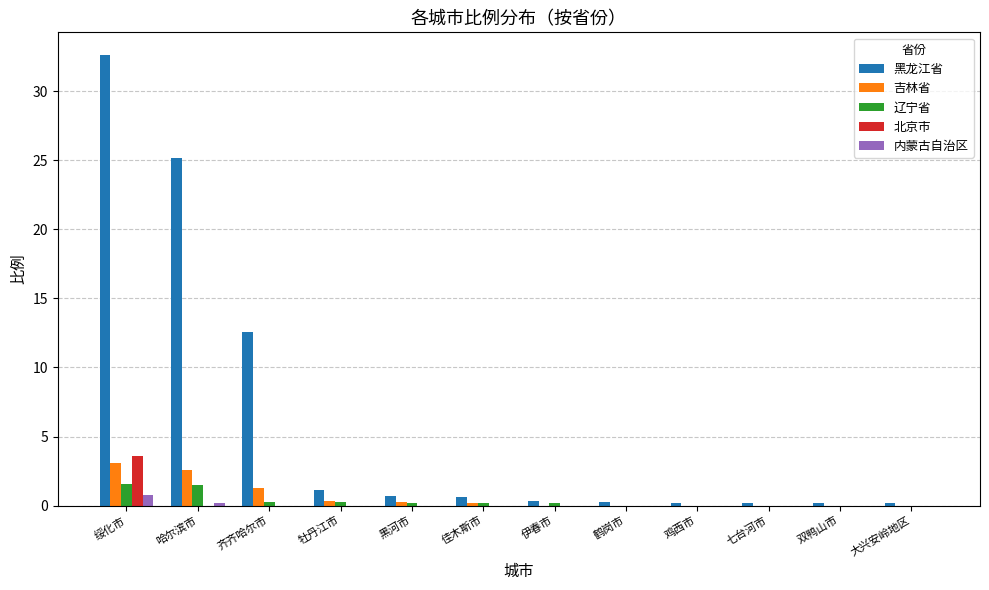

At which category is the sum across all series the highest?

绥化市